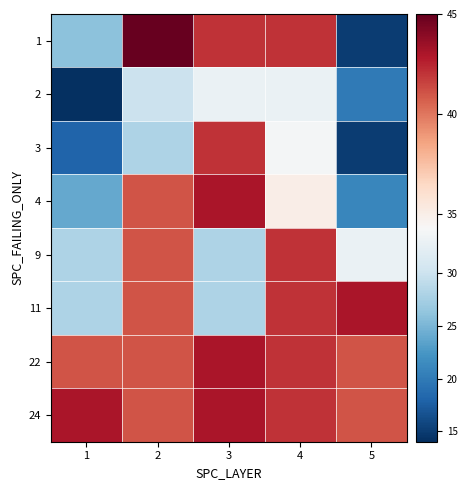

At which category is the sum across all series the highest?

4